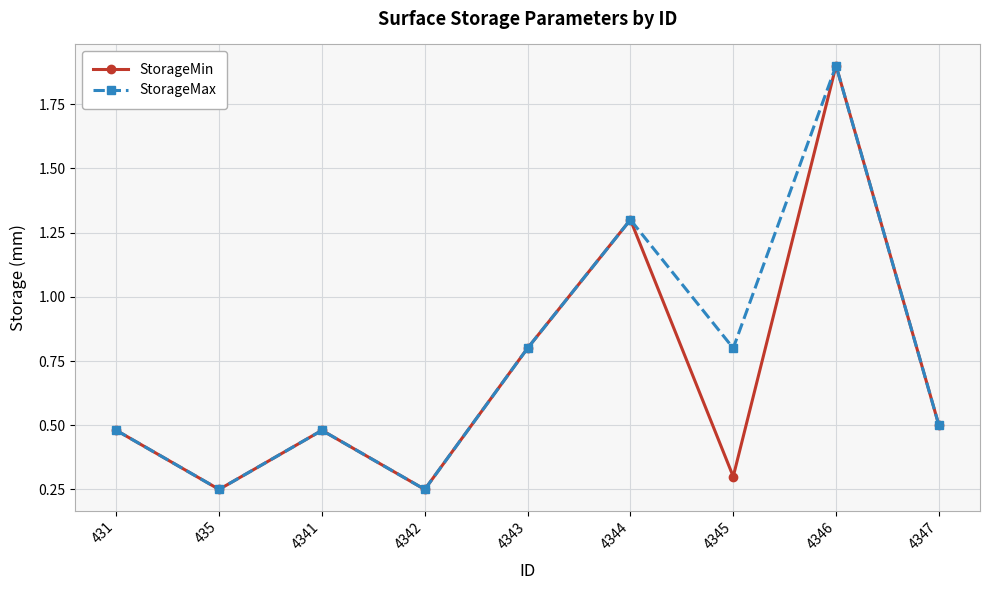

In StorageMax, how many points are higher than both neighbors (excluding endpoints)?

3